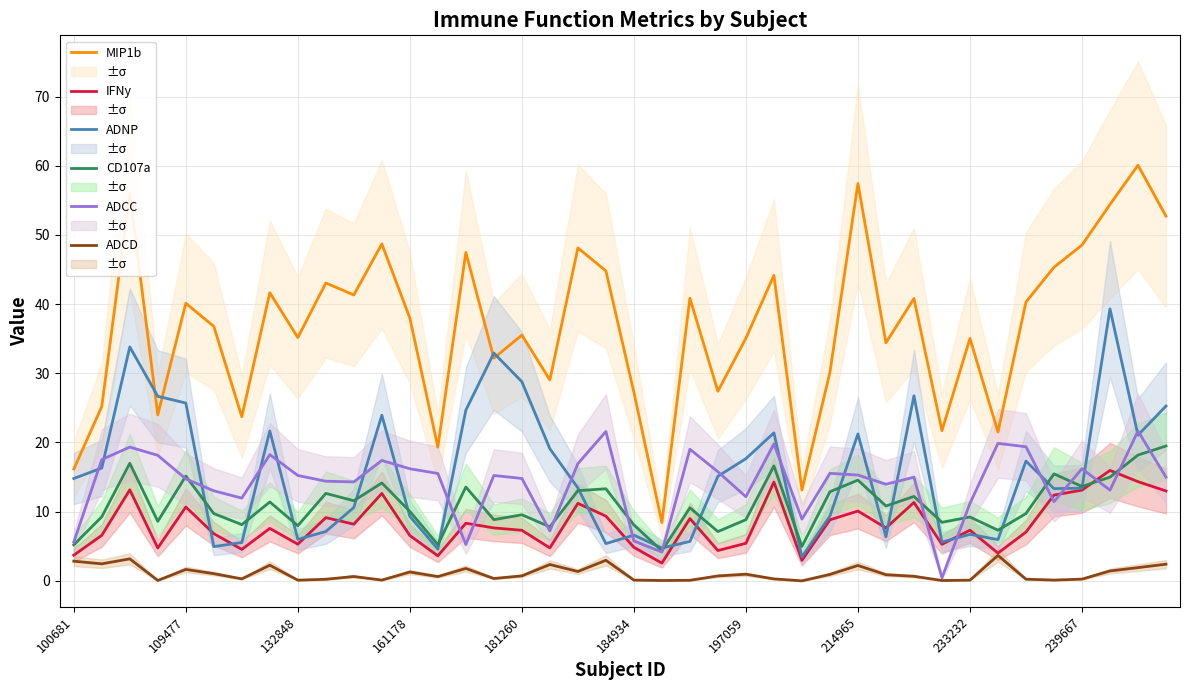

True or false: IFNy and ADCD cross at least once.

False